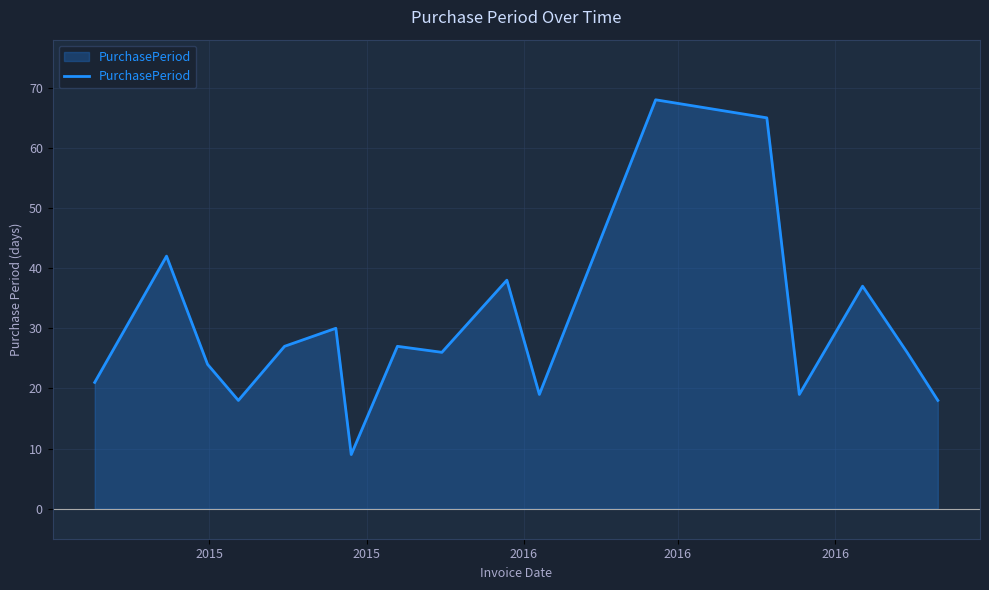

What is the minimum value shown in the chart?

9